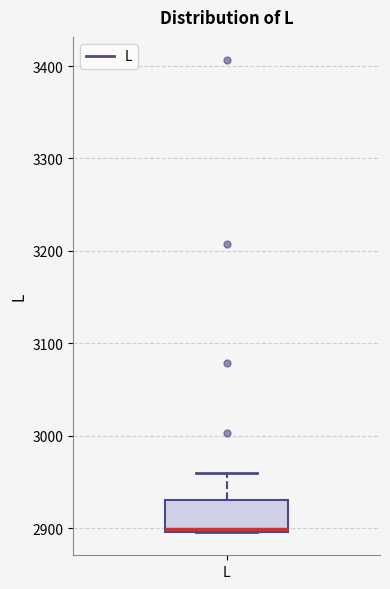

Transcribe this box plot: give where the median line is, the range the box spans, and where the two whiskers end, as read against the y-axis. The values are not printed on the chart, so give them approximately, as read against the axis.

median 2900, box 2900 to 2930, whiskers 2900 to 2960